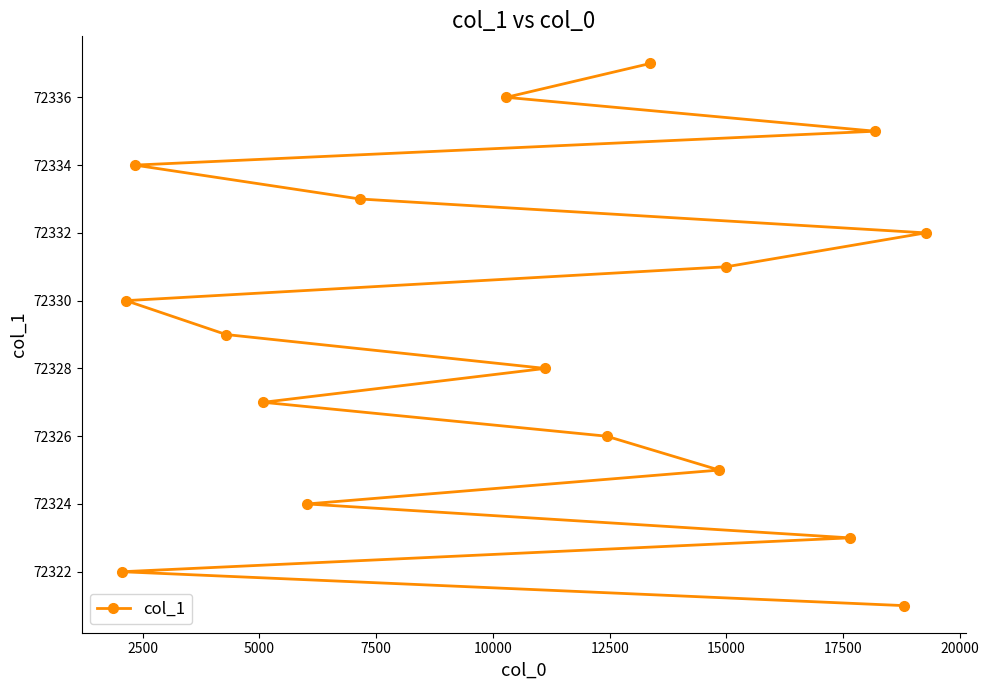

How many lines are shown in the chart?

1